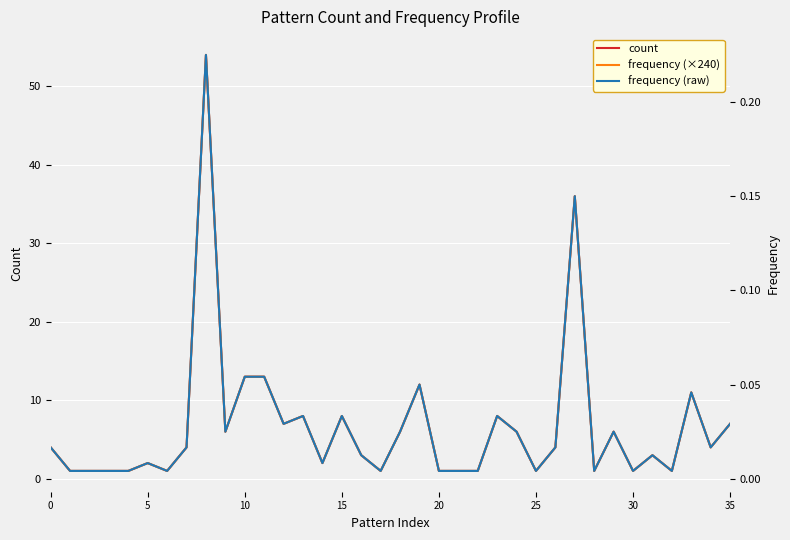

True or false: frequency (×240) and frequency (raw) cross at least once.

False